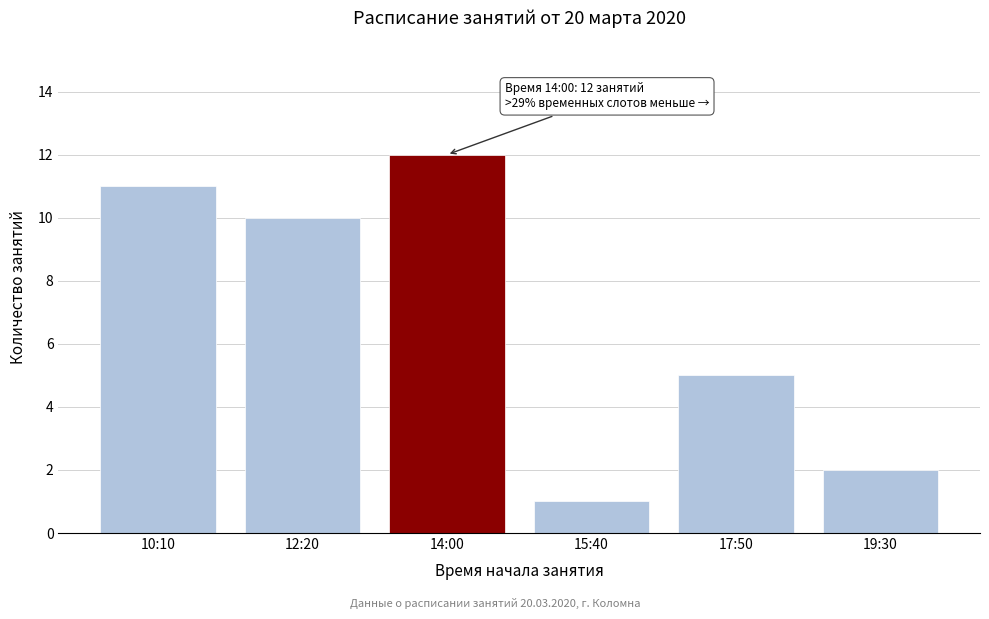

Reading right to left, list all the values displayed in this chart.

2	5	1	12	10	11